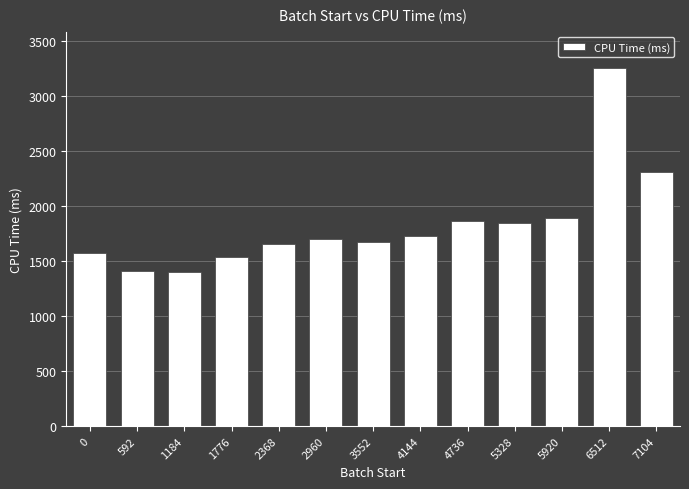

What is the greatest value displayed?

3258.9